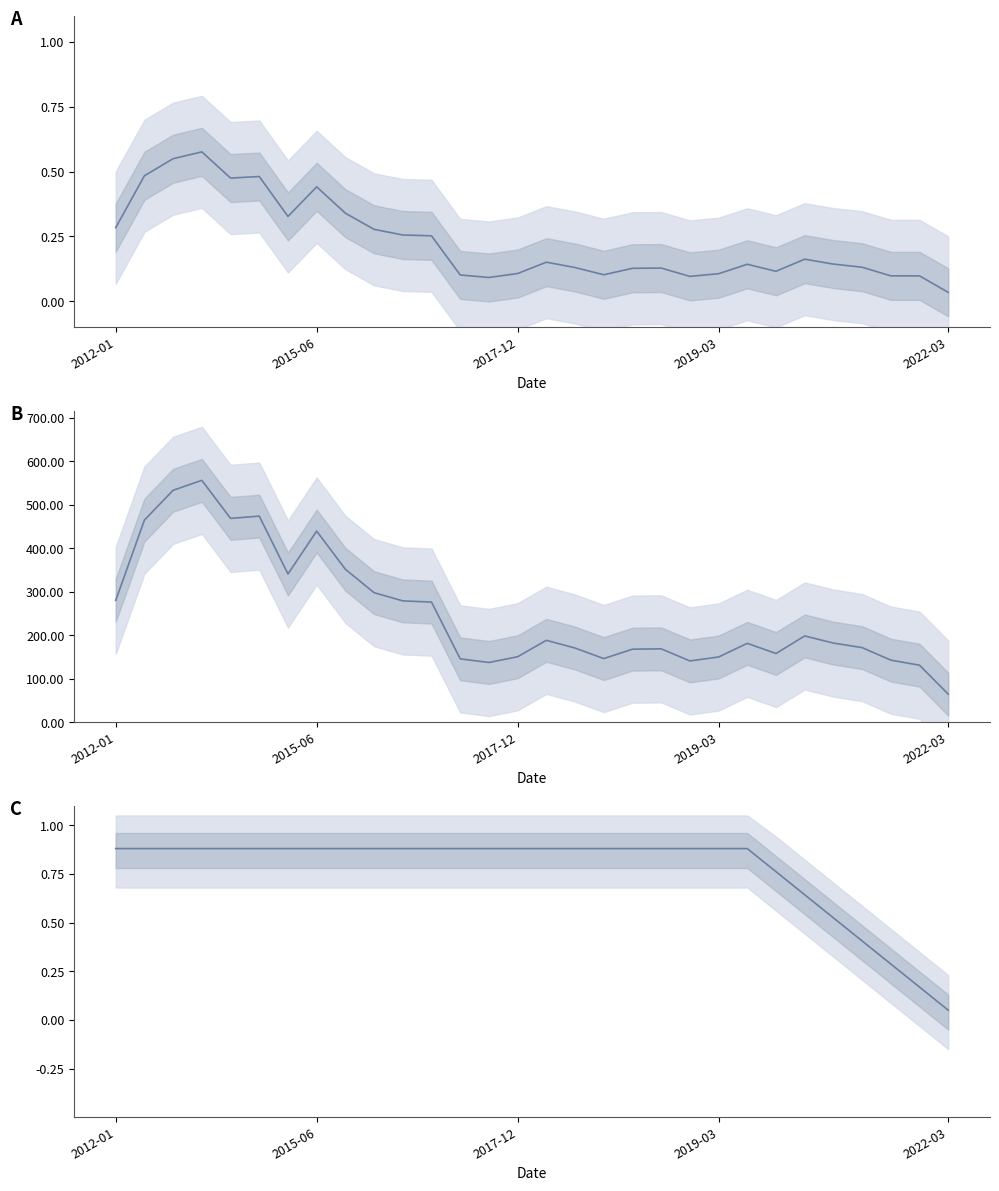

What is the difference between the Score values at 29 and 6?

0.8